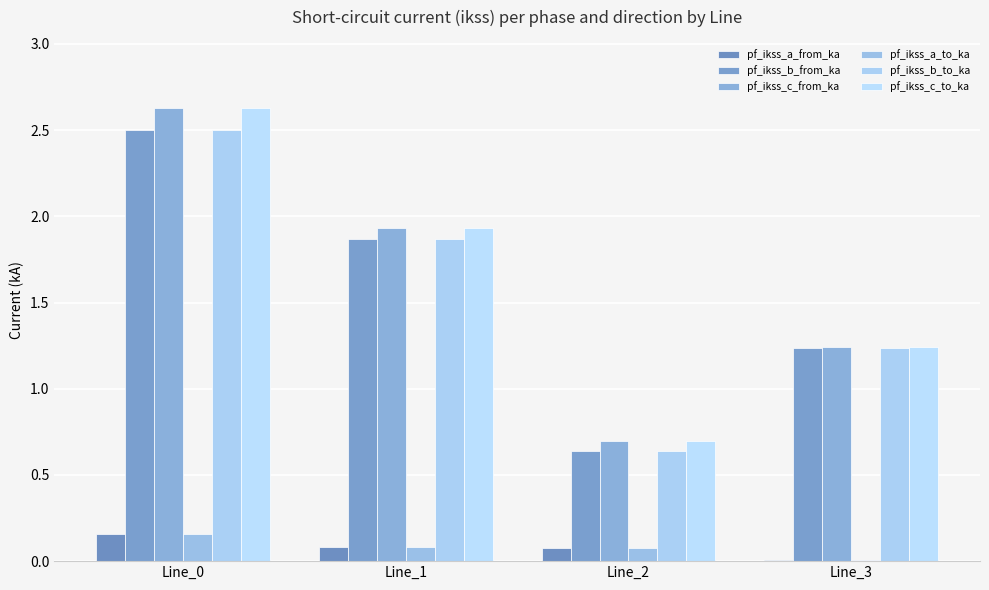

Between Line_3 and Line_1, which is larger?

Line_1